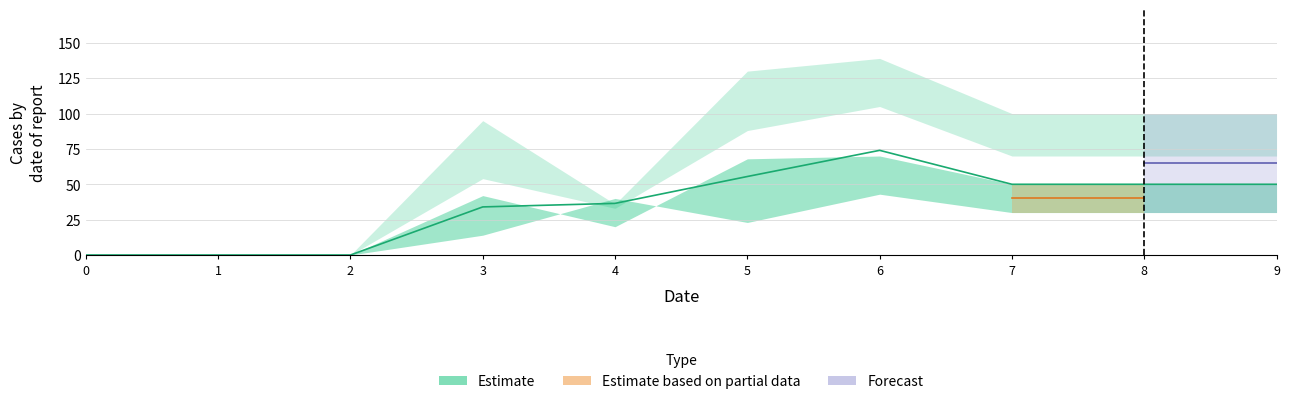

List the labels in order of 1 value, largest first.

6, 5, 7, 8, 9, 3, 4, 0, 1, 2